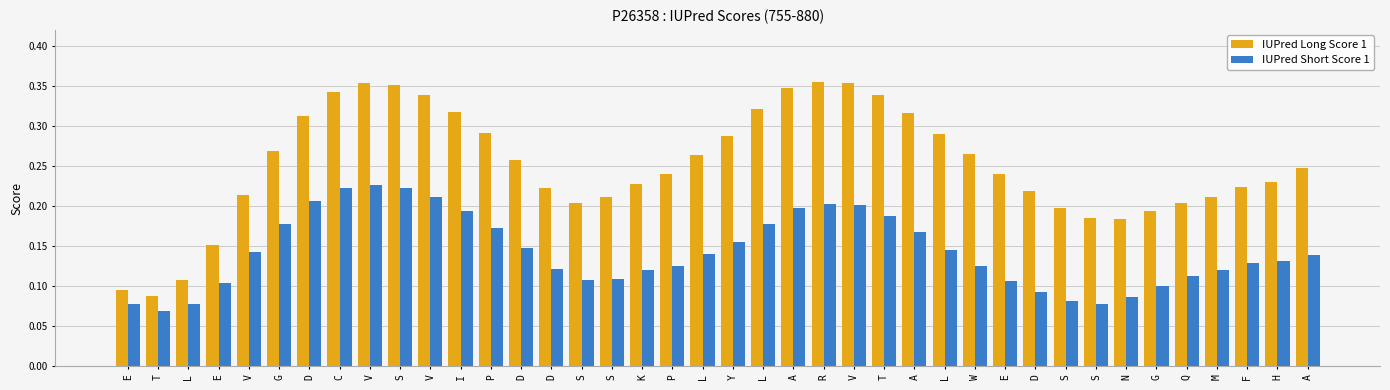

How many distinct data groups are displayed?

2